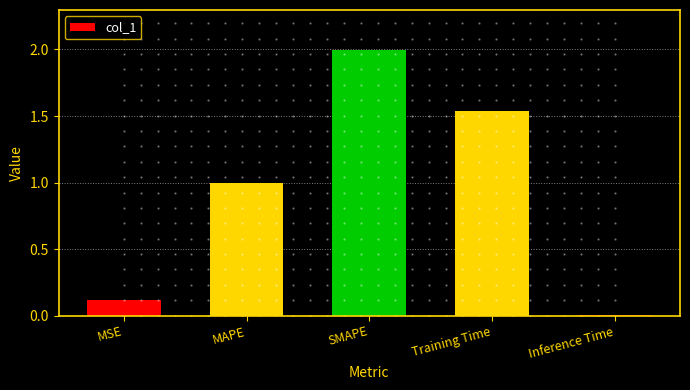

List the labels in order of value, largest first.

SMAPE, Training Time, MAPE, MSE, Inference Time